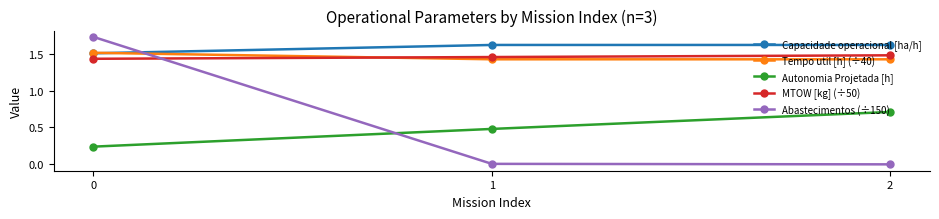

What is the difference between the Capacidade operacional [ha/h] values at 0 and 2?

0.1